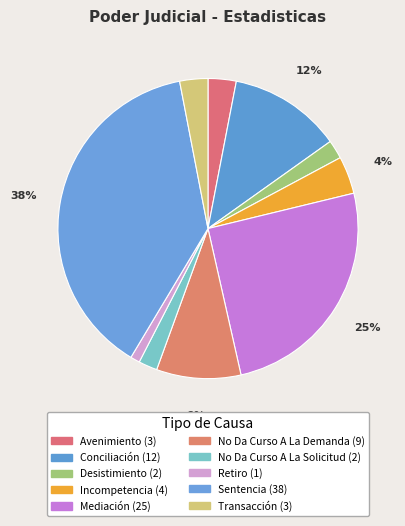

Count the number of slices in the pie.

10